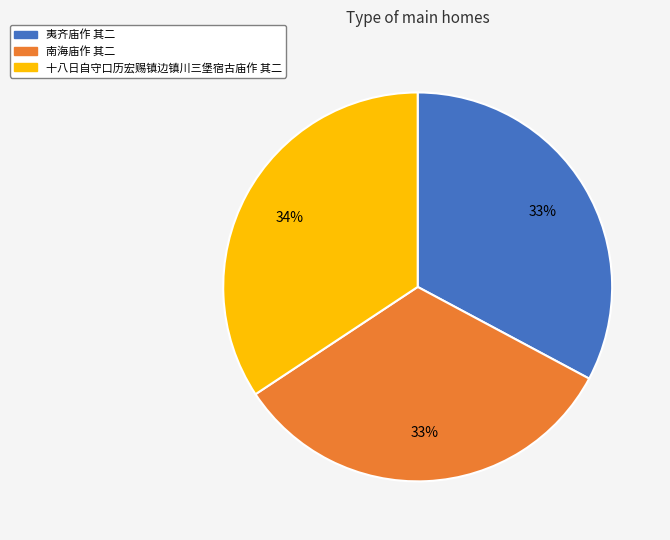

To the nearest percent, what is the difference between the 南海庙作 其二 and 十八日自守口历宏赐镇边镇川三堡宿古庙作 其二 slice percentages?

1%